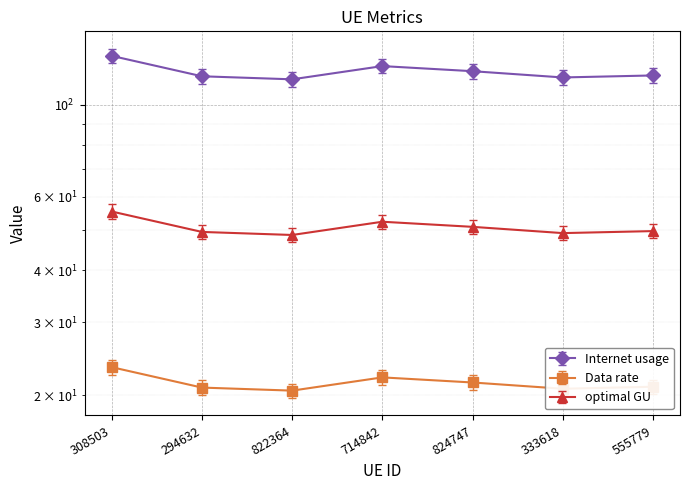

Which category has the lowest value across all series?

822364